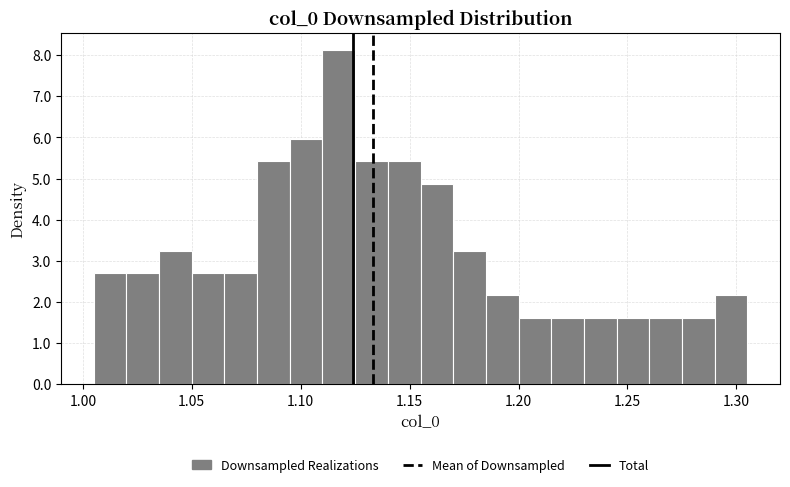

Read against the x-axis, roughly where is the centre of the tallest bar?

1.120